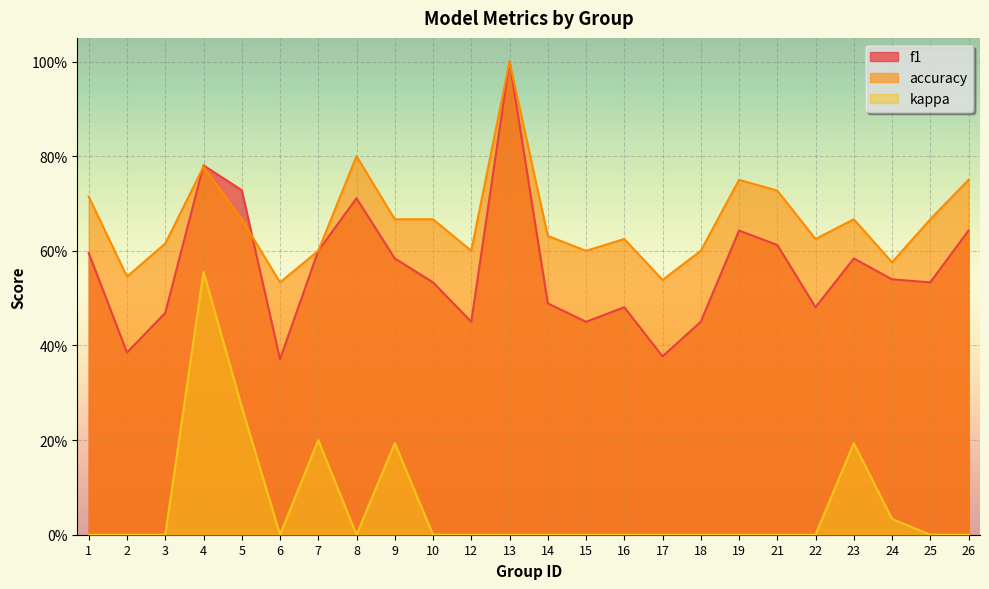

At which category does the chart reach its peak across all series?

13